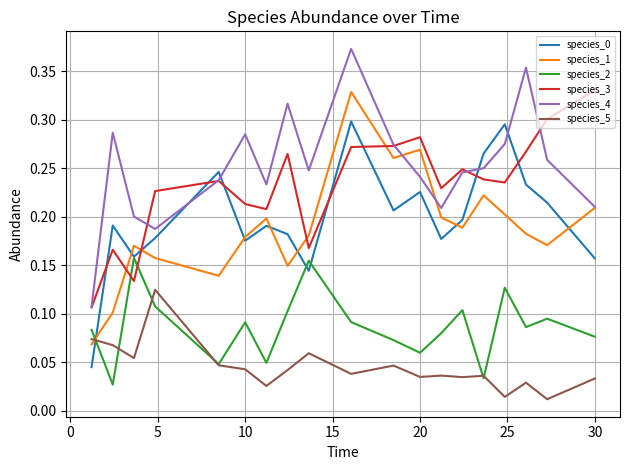

True or false: species_5 and species_4 cross at least once.

False